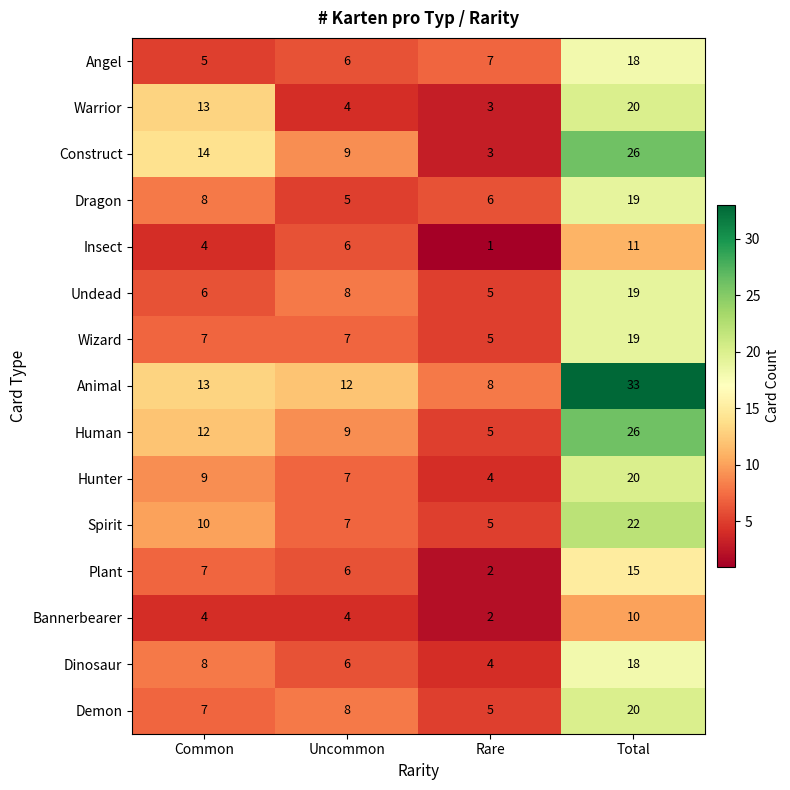

What is the difference between the maximum and minimum values in the Human series?

21